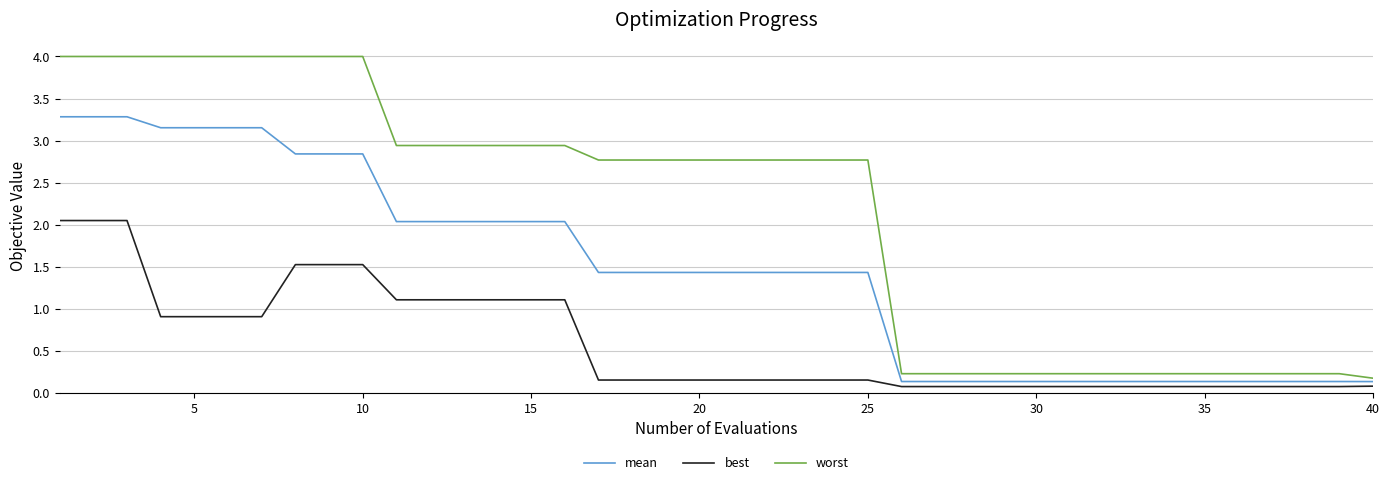

True or false: best and worst cross at least once.

False